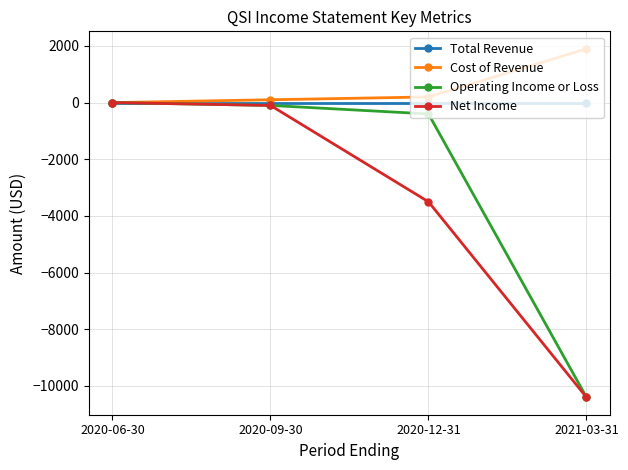

What is the total value across all series at 2021-03-31?

-18900